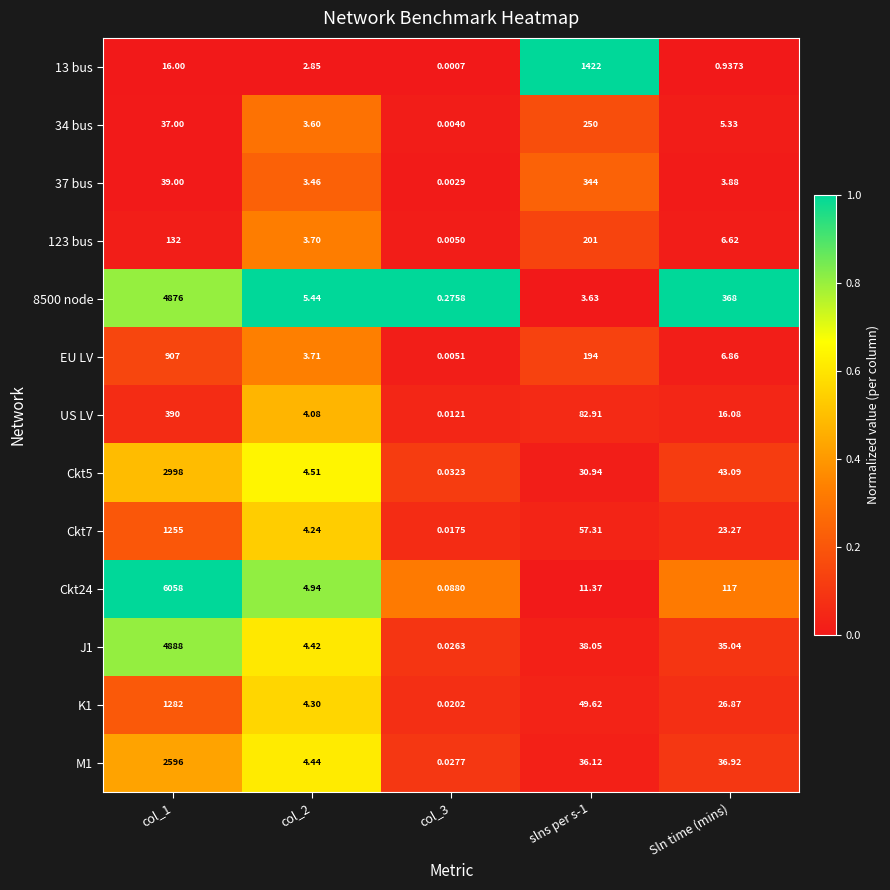

Is the value of Ckt7 at col_1 greater than the value of EU LV at col_1?

Yes